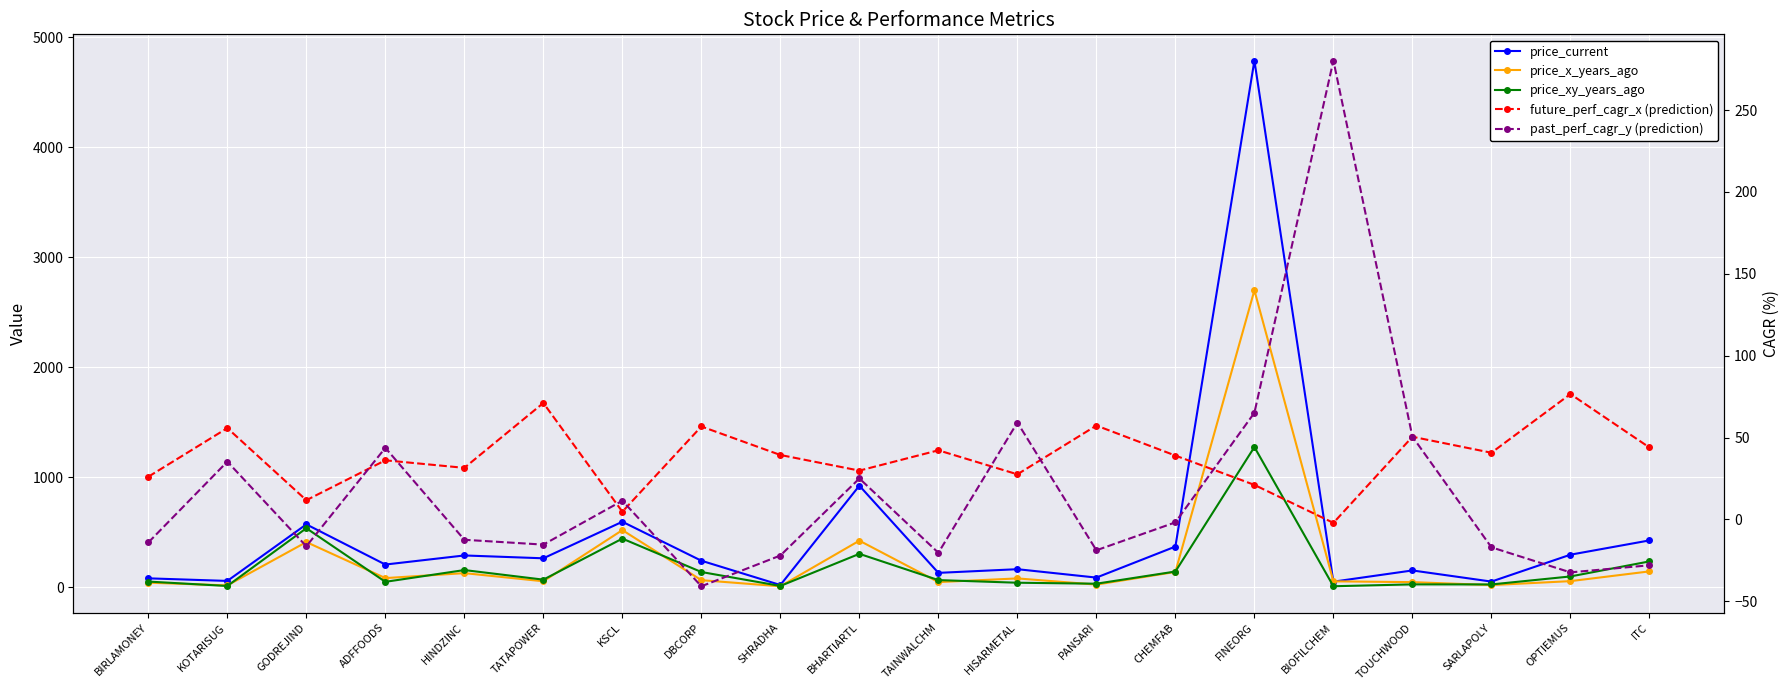

Which series changed the most between ADFFOODS and BHARTIARTL?

price_current